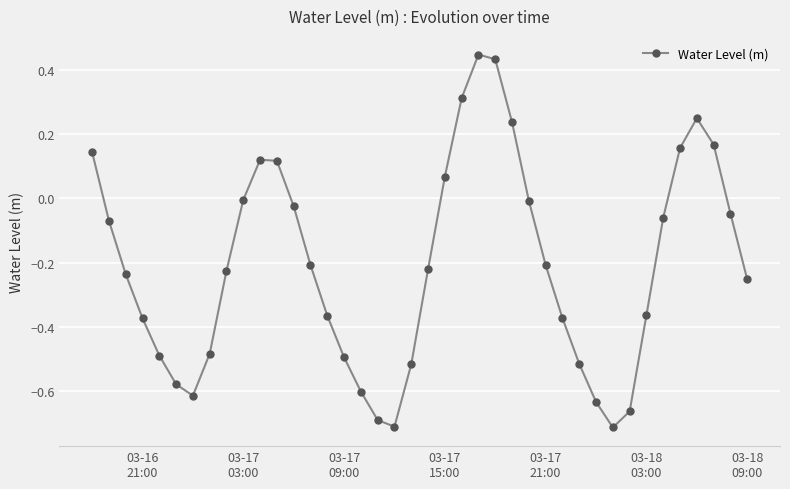

How many values are below zero?

29